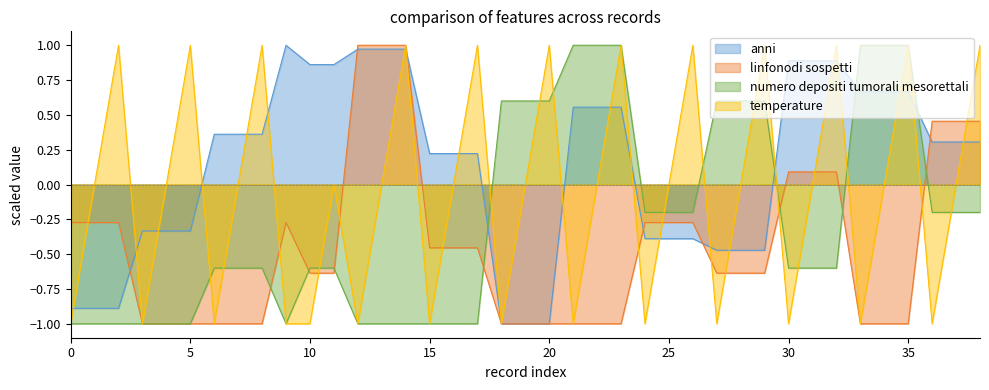

The temperature series shows 0.0 at 22. True or false?

True